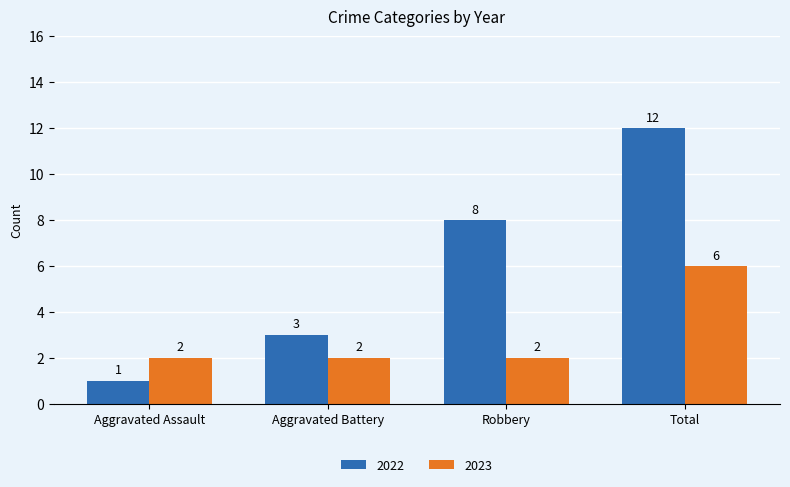

List the series in order of their overall mean, lowest first.

2023, 2022